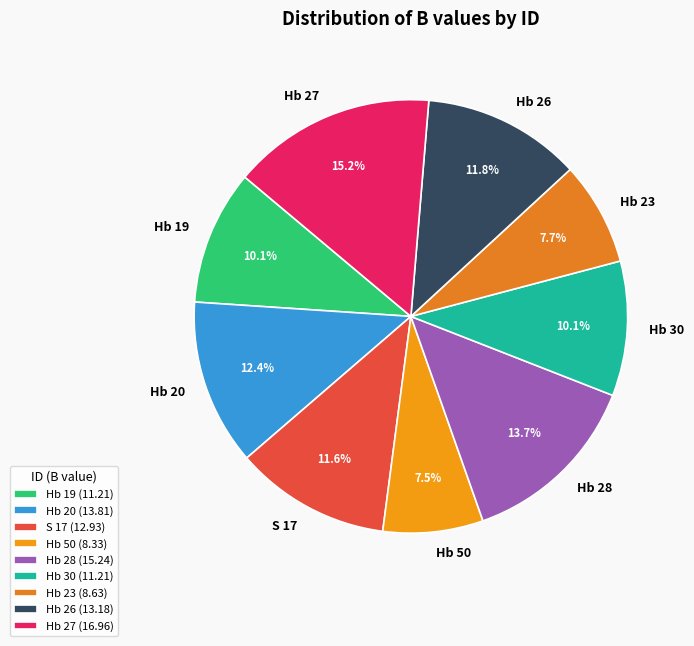

What is the largest slice in the pie chart?

Hb 27